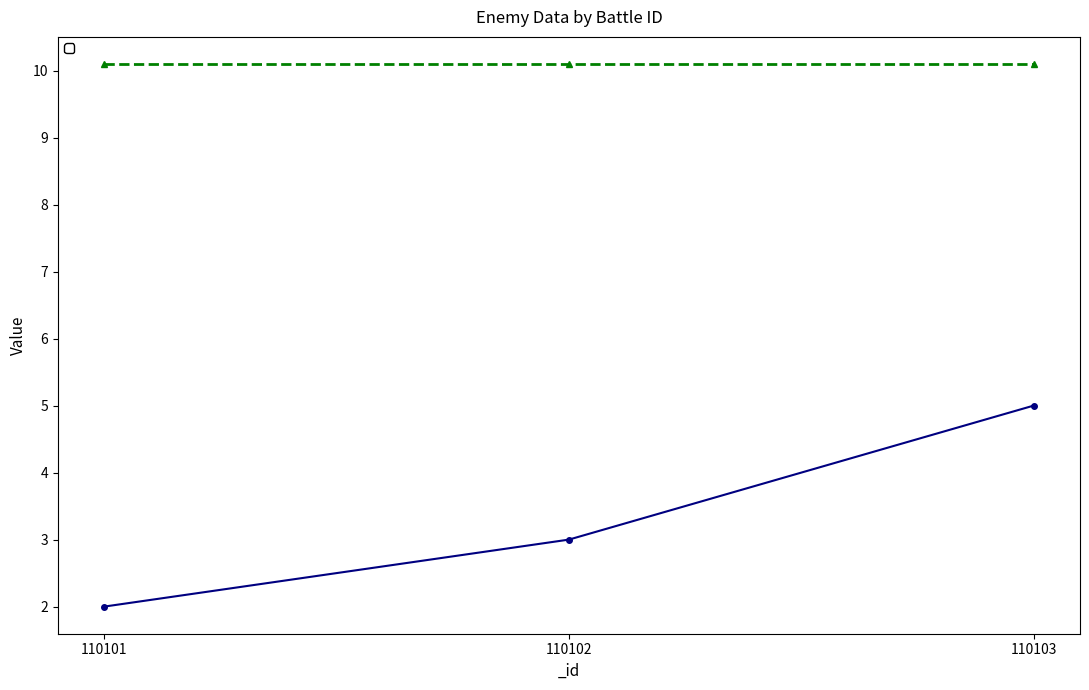

What is the change in value from 110101 to 110102?

+1